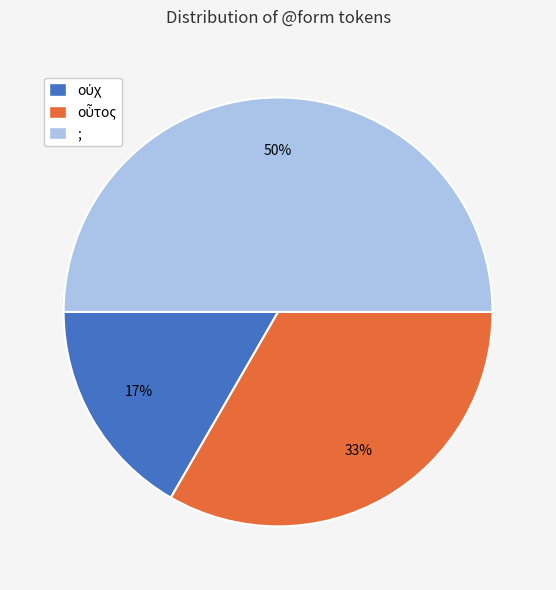

To the nearest percent, what is the difference between the largest and smallest slice percentages?

33%